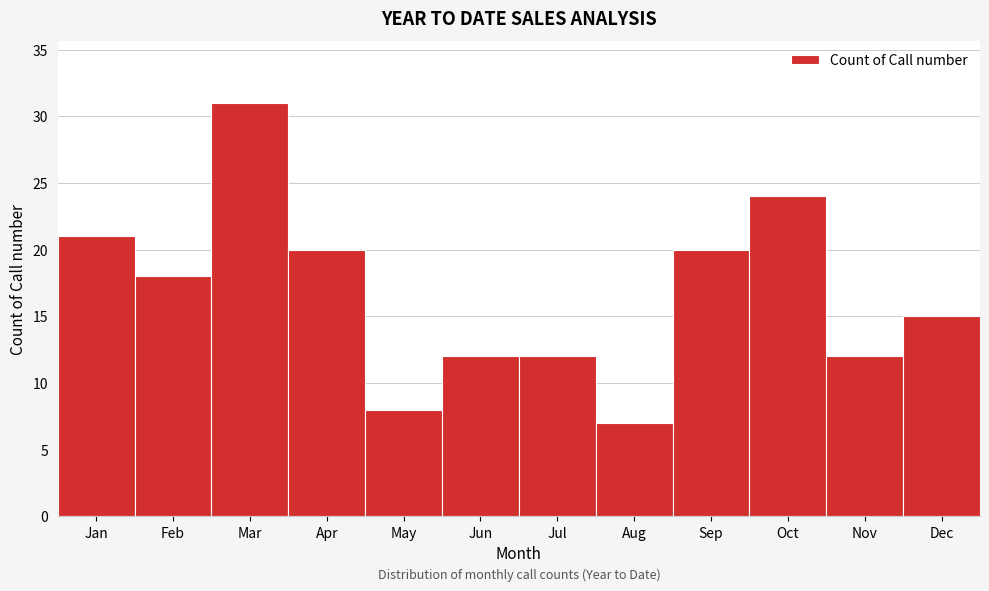

Reading left to right, what are all the values shown in this chart?

Jan=21	Feb=18	Mar=31	Apr=20	May=8	Jun=12	Jul=12	Aug=7	Sep=20	Oct=24	Nov=12	Dec=15